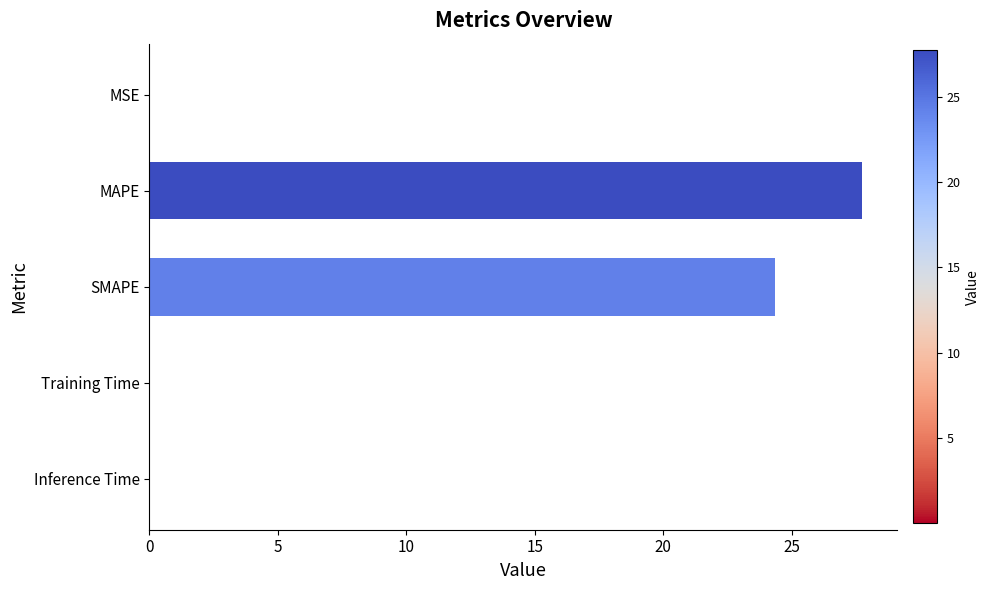

Where is the data nearest to the value 13?

SMAPE